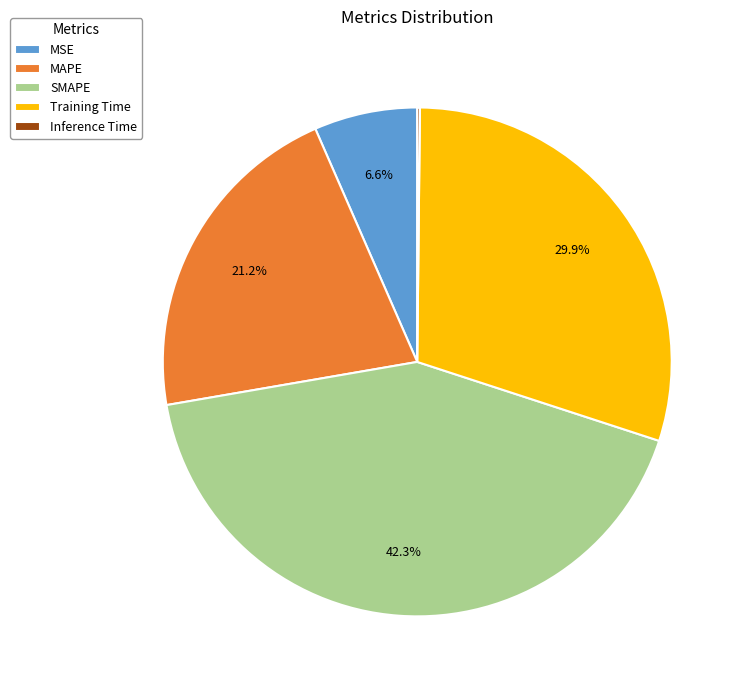

Combined, do MAPE and MSE account for over 50%?

No